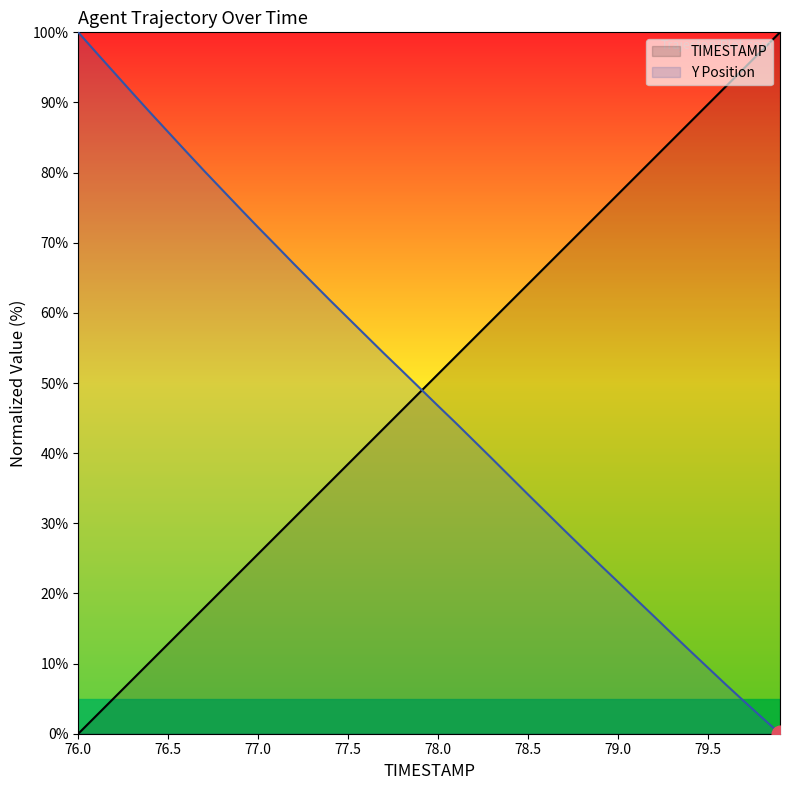

What value does the Y series have at 76.4?

88.5